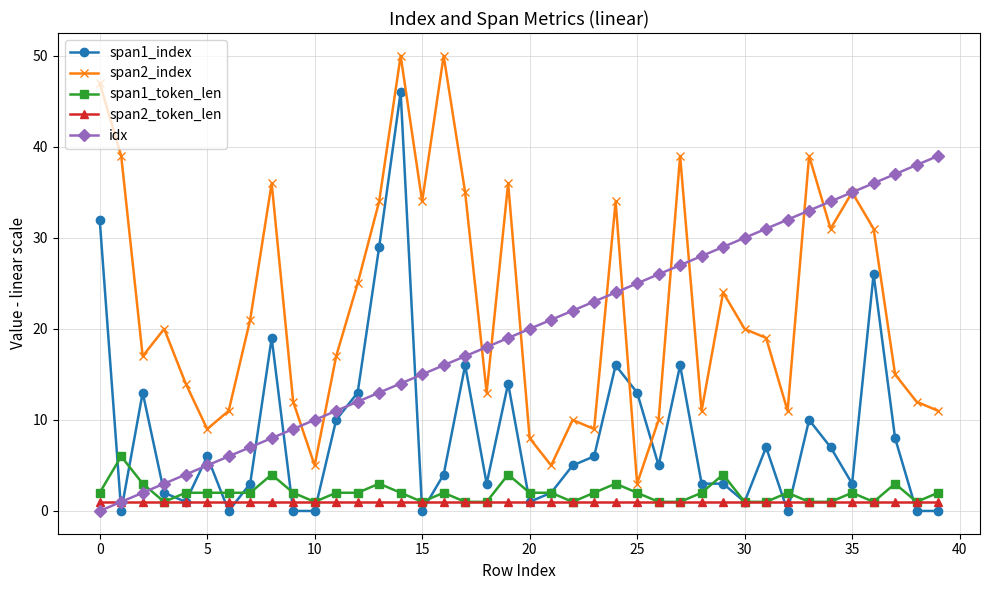

What are all the series names shown in the legend?

span1_index, span2_index, span1_token_len, span2_token_len, idx